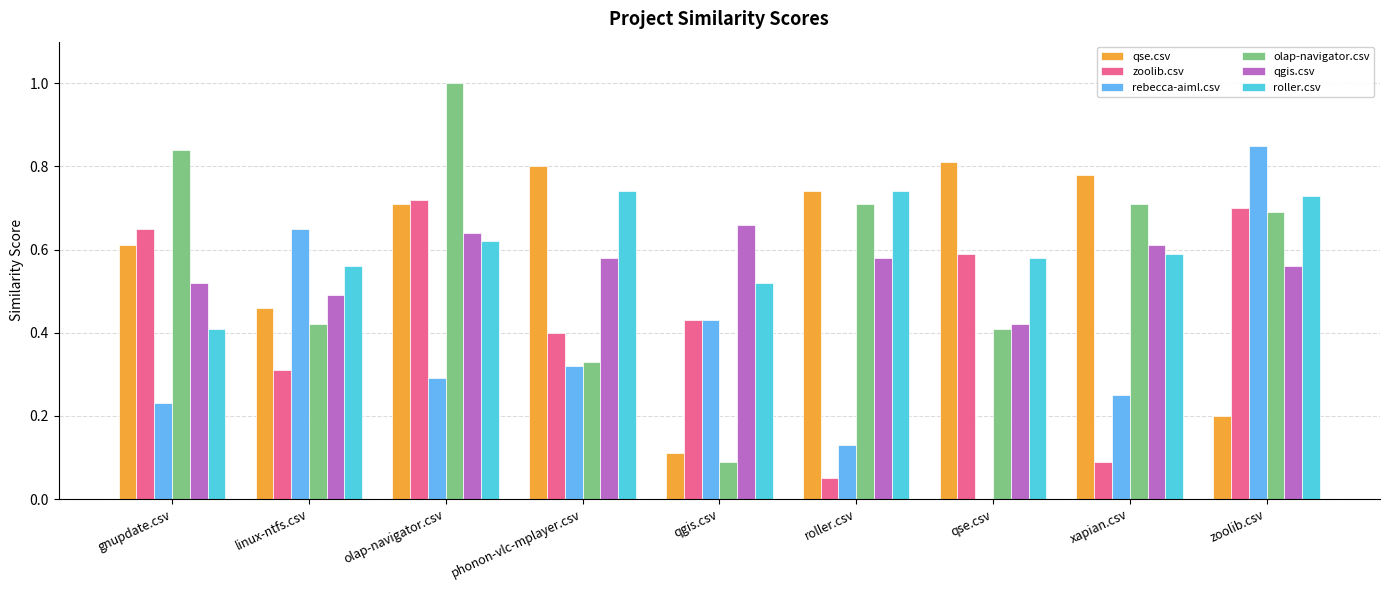

Is the value of roller.csv at olap-navigator.csv greater than the value of olap-navigator.csv at qse.csv?

Yes